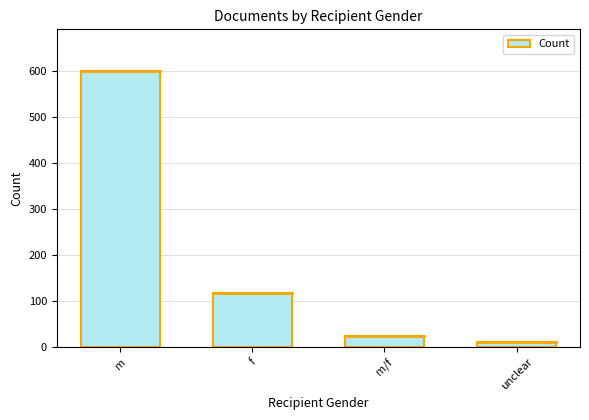

Between unclear and f, which is larger?

f